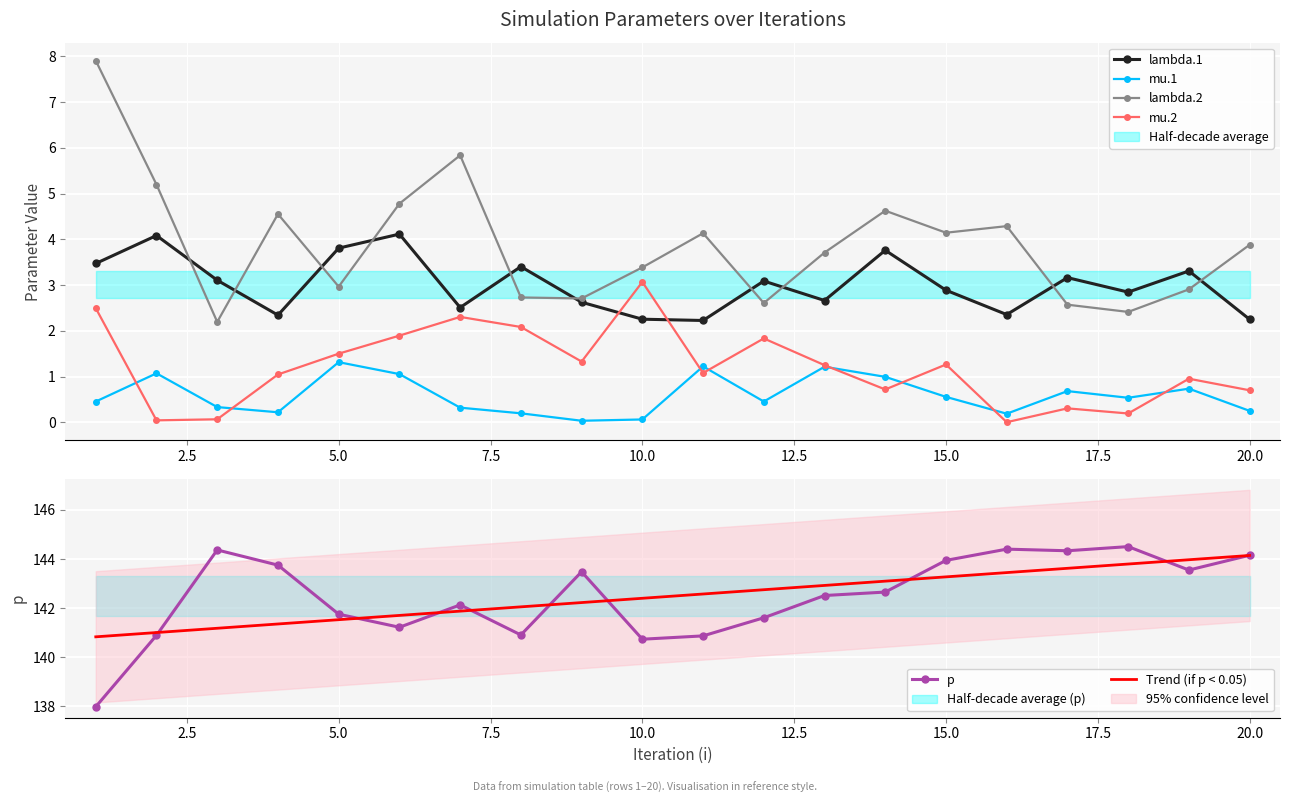

Which series has the largest range (max minus min)?

p